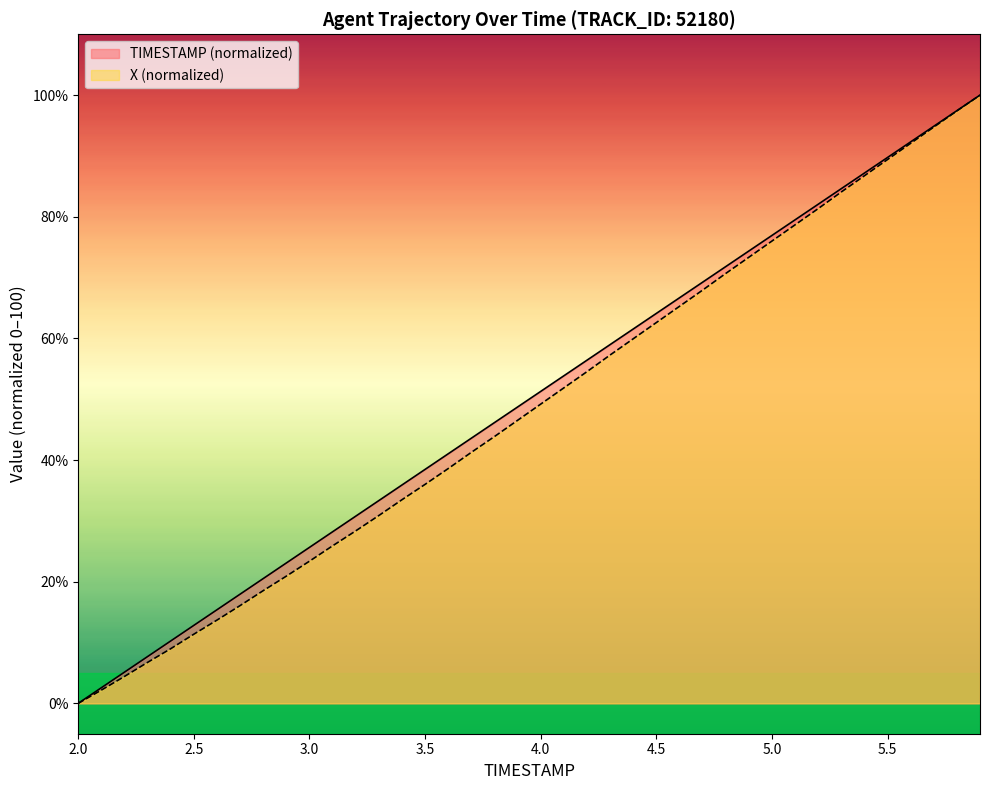

True or false: TIMESTAMP and X cross at least once.

False